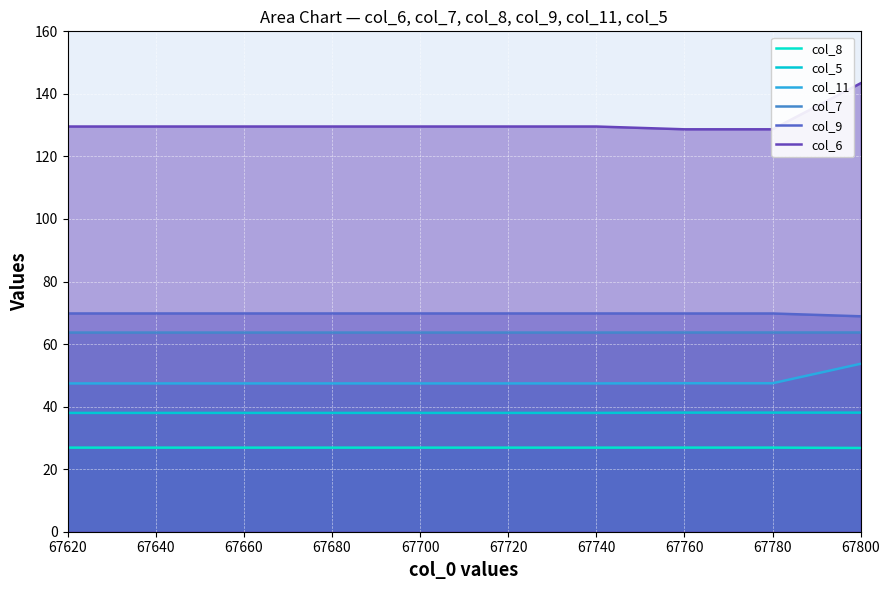

Which series changed the most between 67640 and 67740?

col_8